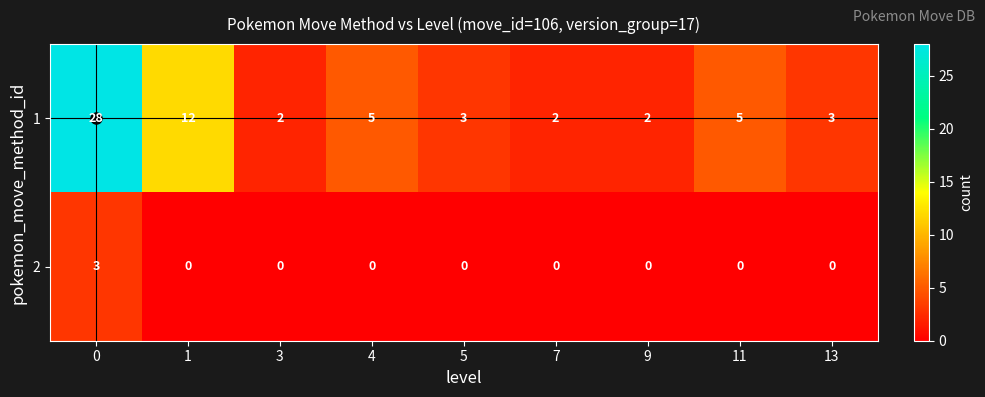

True or false: 1 has a value of 1 at 3.

False